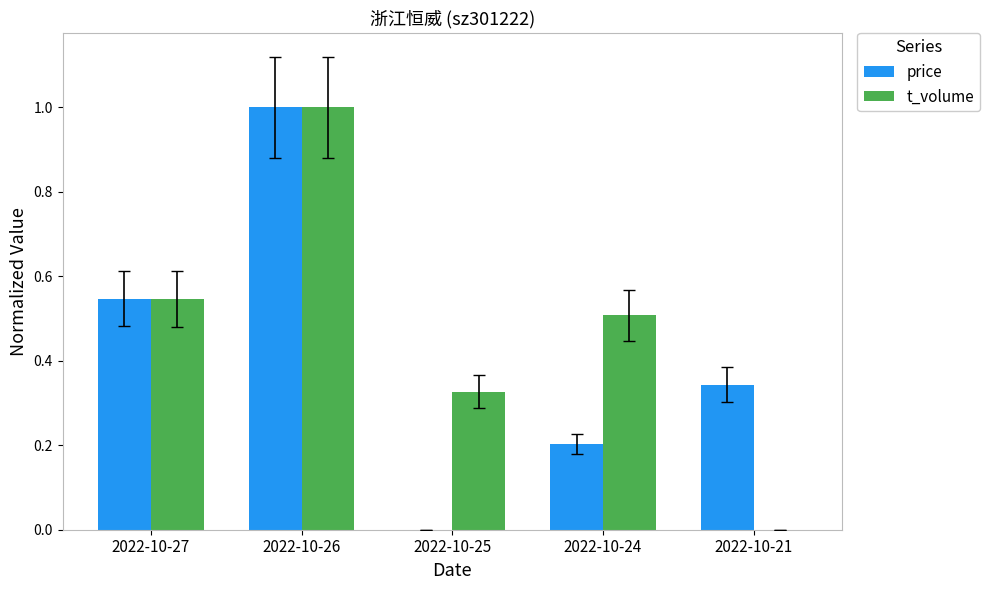

What is the maximum value for t_volume?

1.0